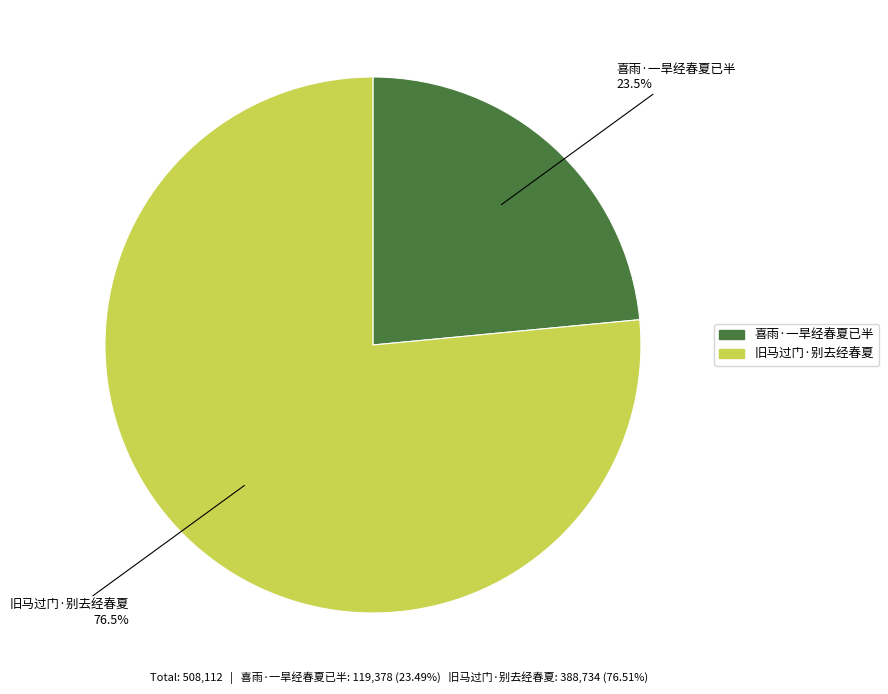

Between 喜雨·一旱经春夏已半 and 旧马过门·别去经春夏, which is larger?

旧马过门·别去经春夏